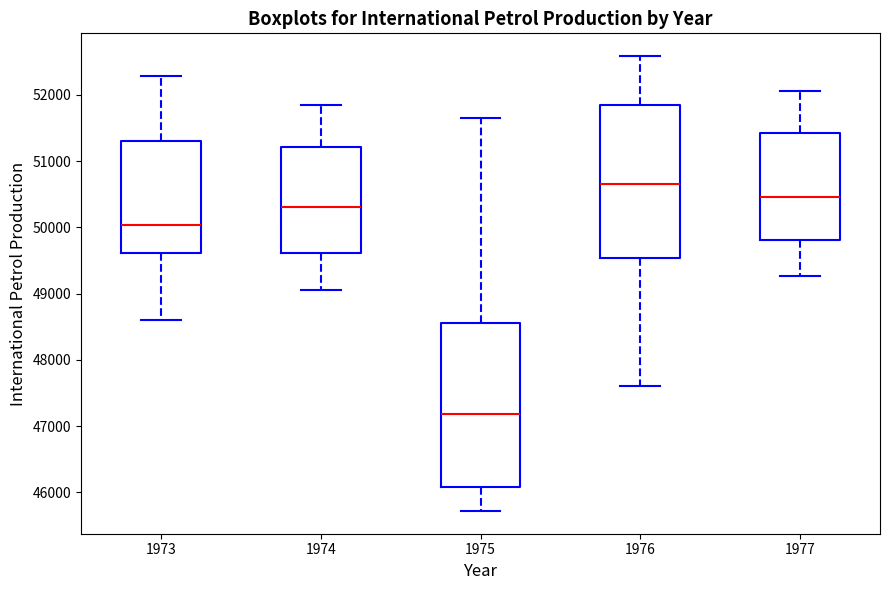

Reading left to right, transcribe this box plot: for each box, give where its median line is, the range the box spans, and where its two whiskers end, as read against the y-axis. The values are not printed on the chart, so give them approximately, as read against the axis.

1973: median 50000, box 49600 to 51300, whiskers 48600 to 52300
1974: median 50300, box 49600 to 51200, whiskers 49100 to 51900
1975: median 47200, box 46100 to 48600, whiskers 45700 to 51600
1976: median 50700, box 49500 to 51800, whiskers 47600 to 52600
1977: median 50500, box 49800 to 51400, whiskers 49300 to 52100